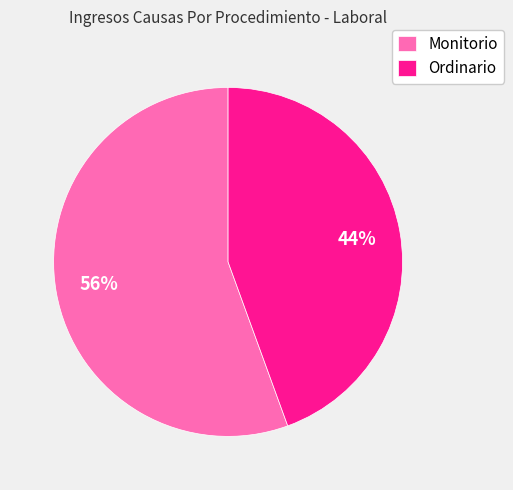

Which slice is the smallest?

Ordinario